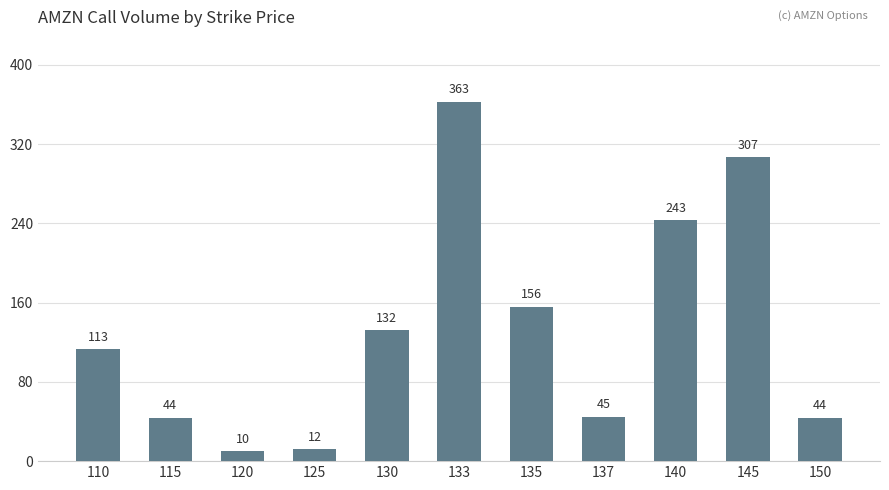

Does the chart contain stacked bars?

No